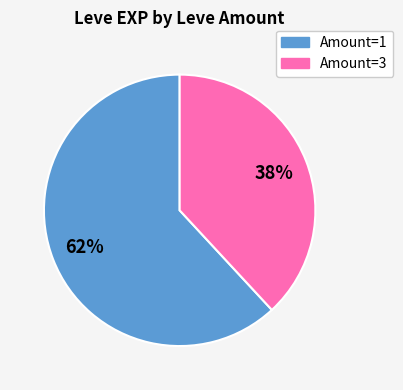

To the nearest percent, what percentage of the pie is Amount=3?

38%